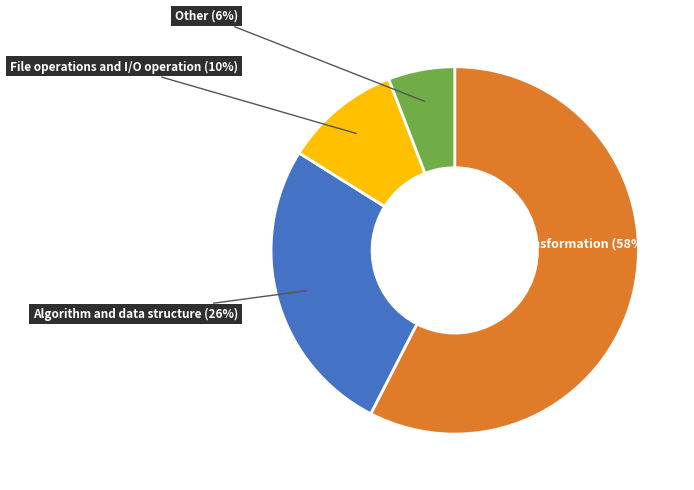

What is the largest slice in the pie chart?

Data processing and transformation